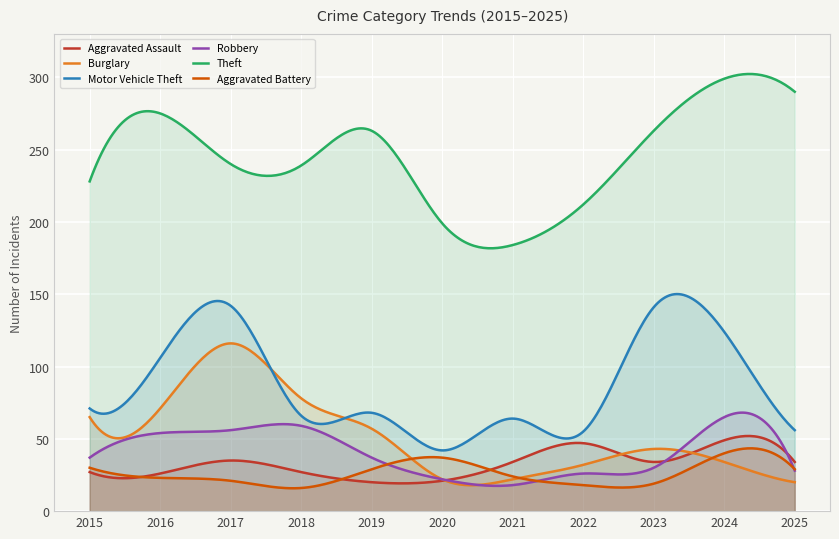

The value of Burglary at 2016 is 46. True or false?

False